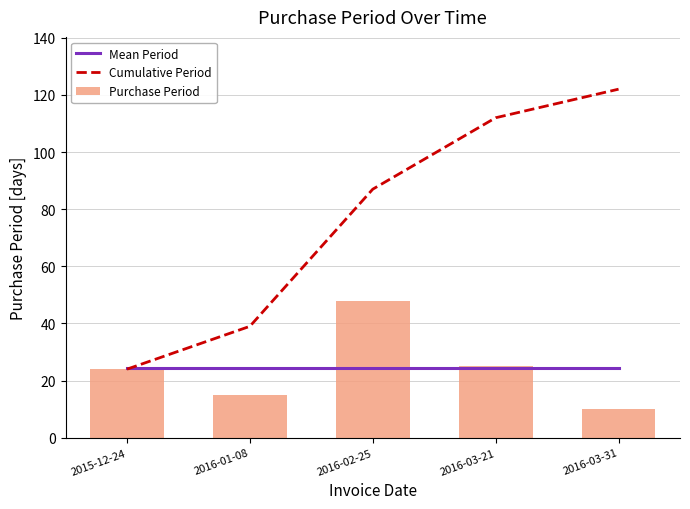

What is the smallest value displayed?

10.0